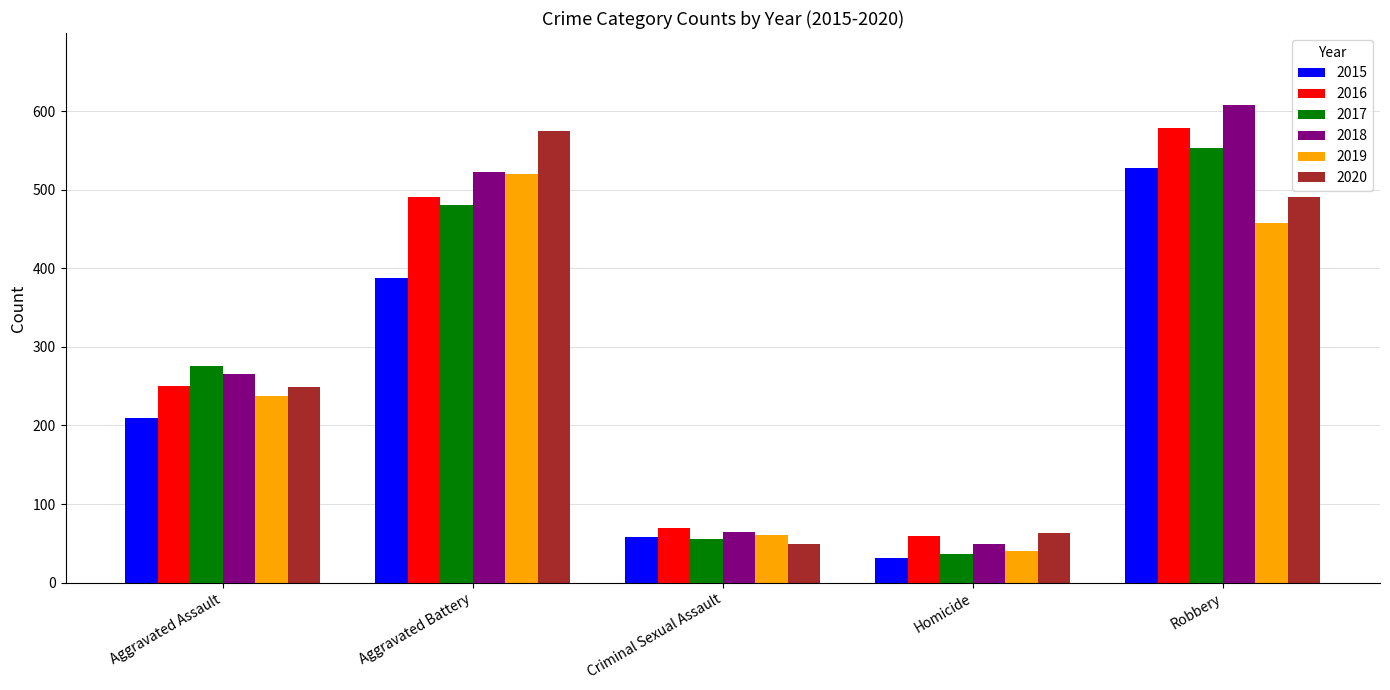

Which series has the largest total across all categories?

2018